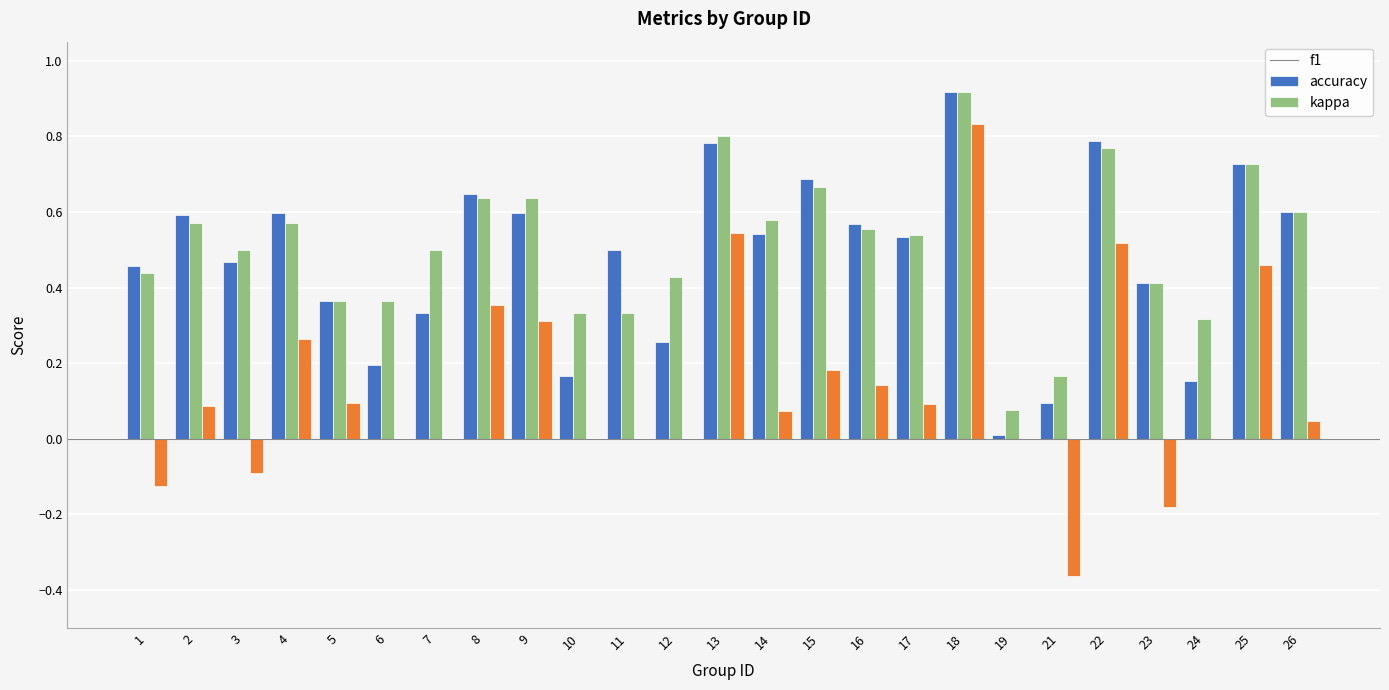

At which label does kappa first exceed 0?

2